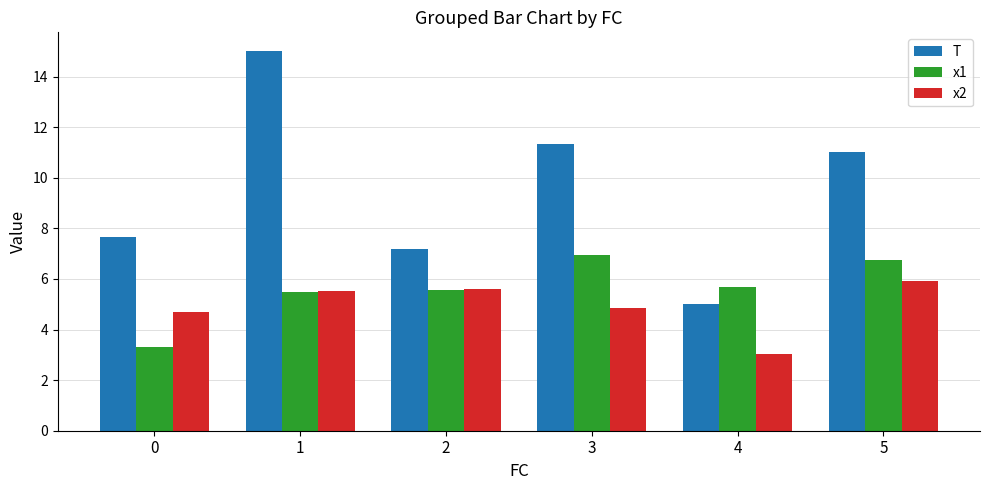

What is the difference between the x2 values at 2 and 3?

0.8